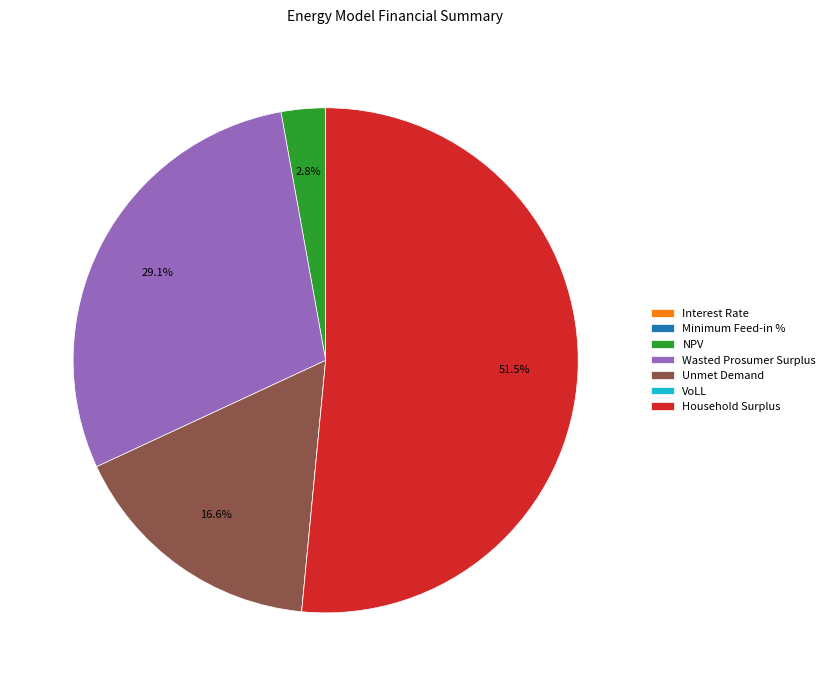

Between Household Surplus and NPV, which is larger?

Household Surplus